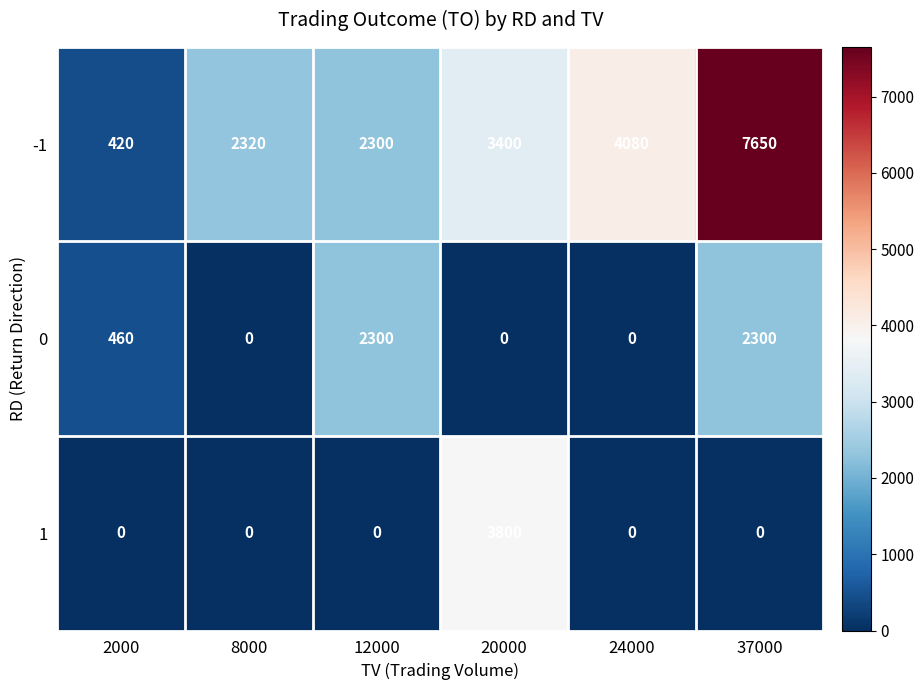

Is it true that 0 equals 460 at 2000?

True